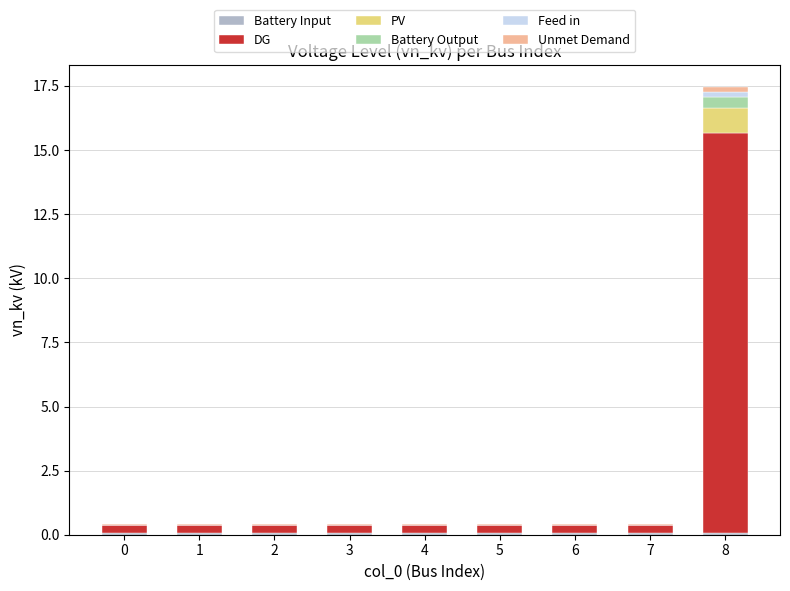

At which category is the sum across all series the highest?

8